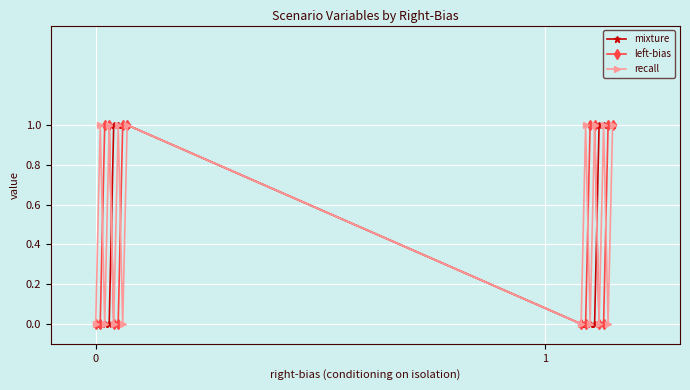

At which label does recall reach its peak?

1